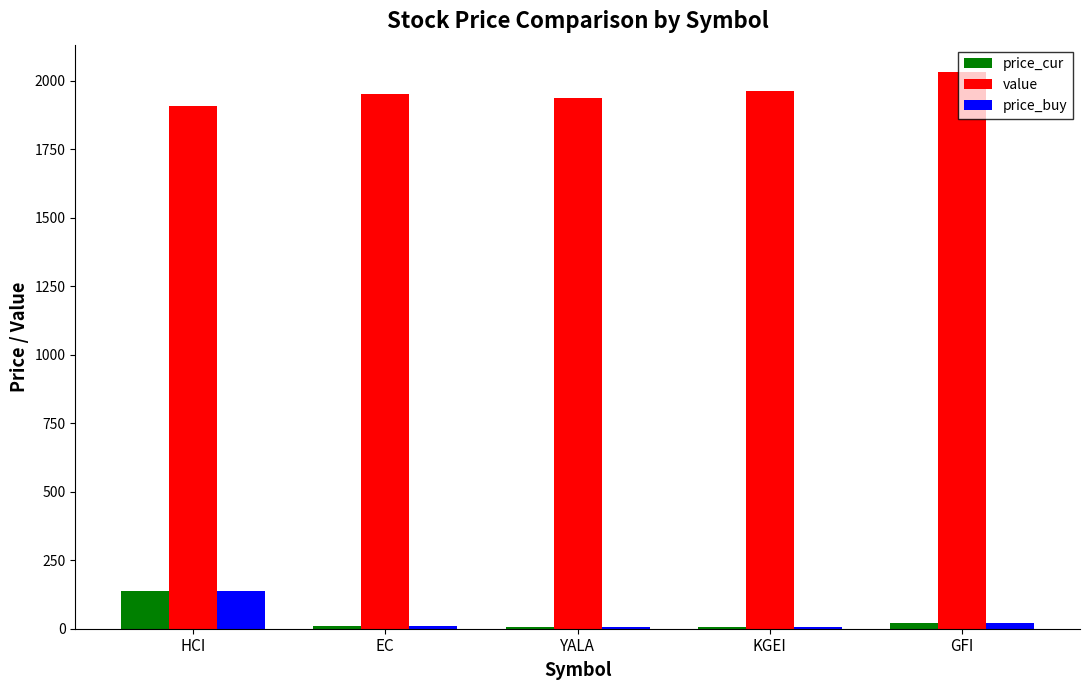

What is the sum of all value values?

9792.6